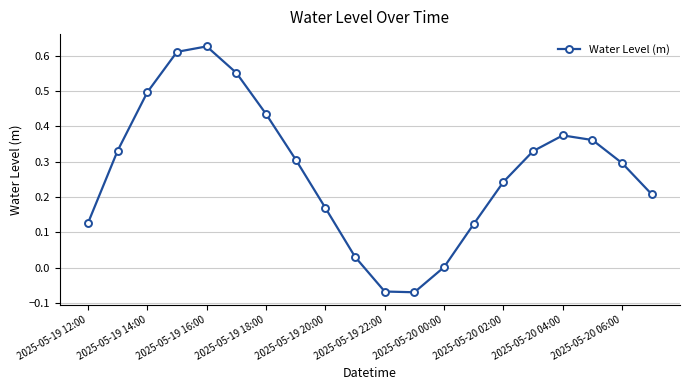

What is the sum of all values?

5.5